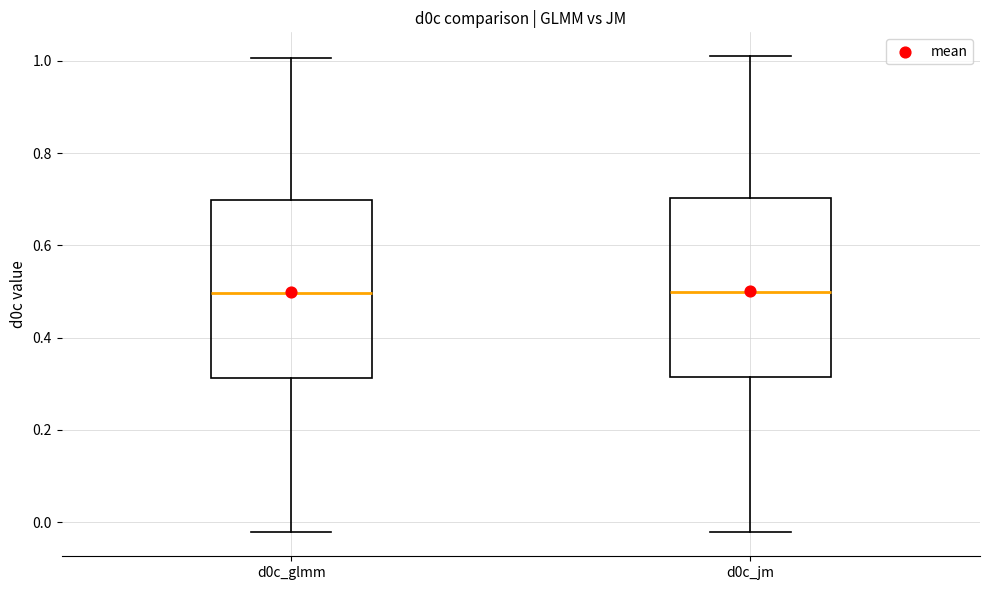

Reading left to right, transcribe this box plot: for each box, give where its median line is, the range the box spans, and where its two whiskers end, as read against the y-axis. The values are not printed on the chart, so give them approximately, as read against the axis.

d0c_glmm: median 0.50, box 0.32 to 0.70, whiskers -0.02 to 1.00
d0c_jm: median 0.50, box 0.32 to 0.70, whiskers -0.02 to 1.02